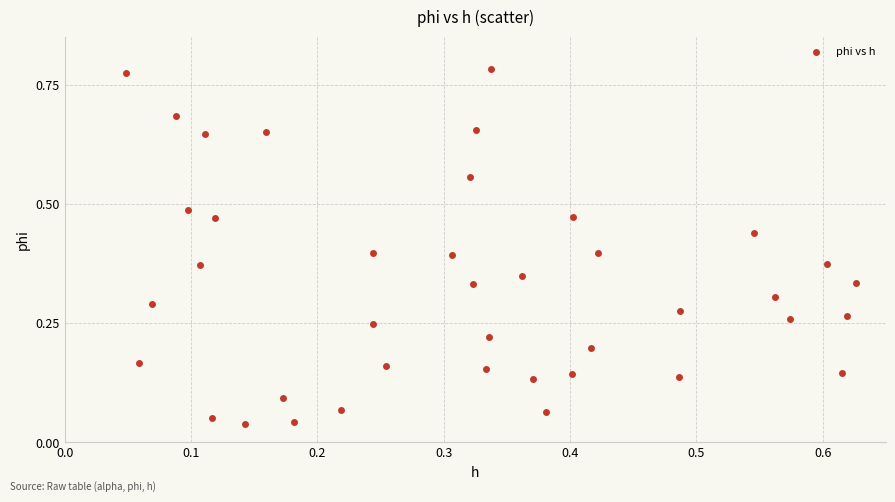

Count the number of points in this scatter plot.

40